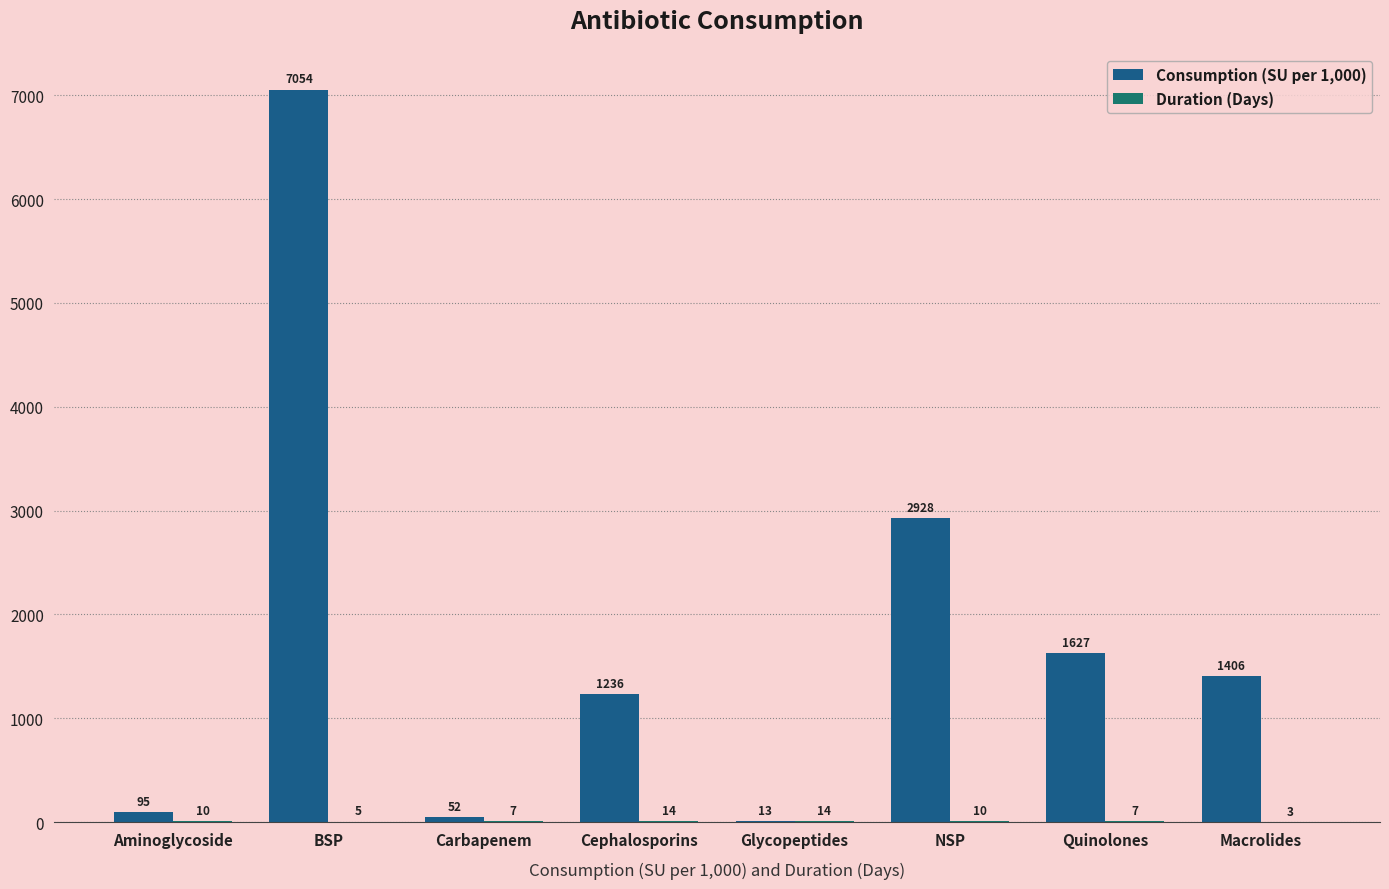

Does the chart contain stacked bars?

No